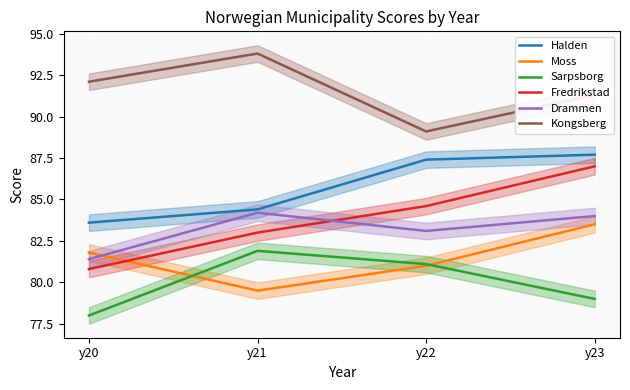

Which has a higher value, y22 or y23?

y23